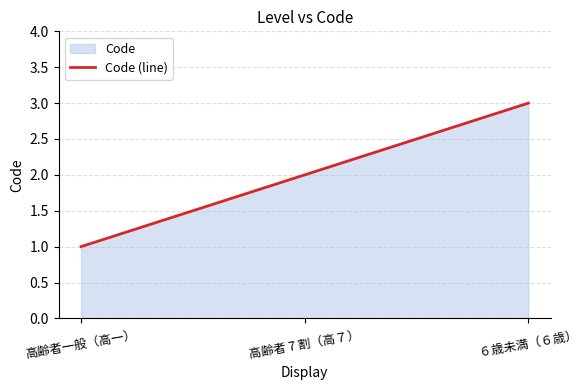

What is the sum of the values at 高齢者一般（高一） and ６歳未満（６歳）?

4